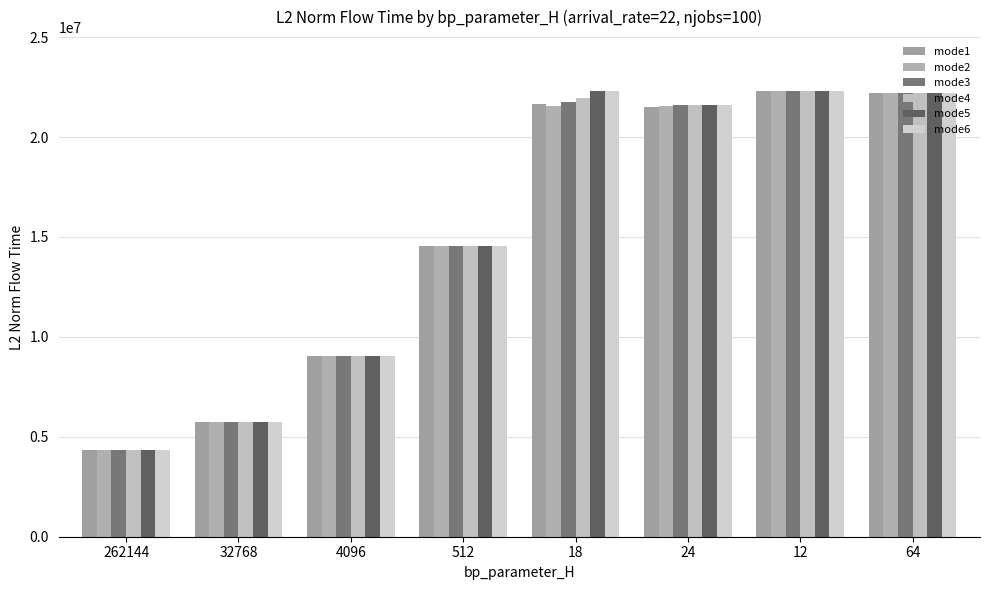

Rank the series by their maximum value, from highest to lowest.

mode2, mode3, mode4, mode5, mode6, mode1